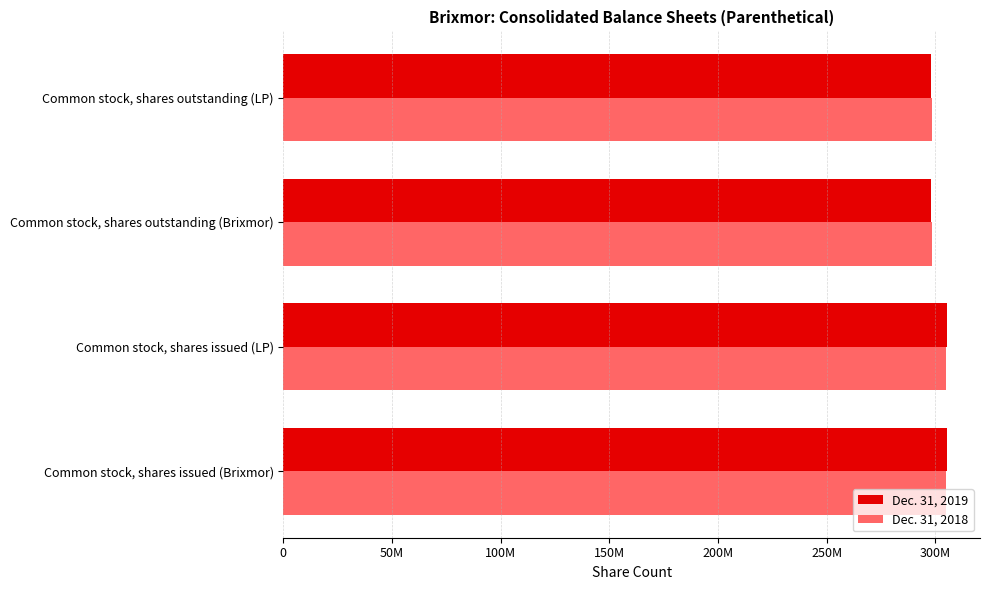

Rank the series by their average value, from highest to lowest.

Dec. 31, 2018, Dec. 31, 2019